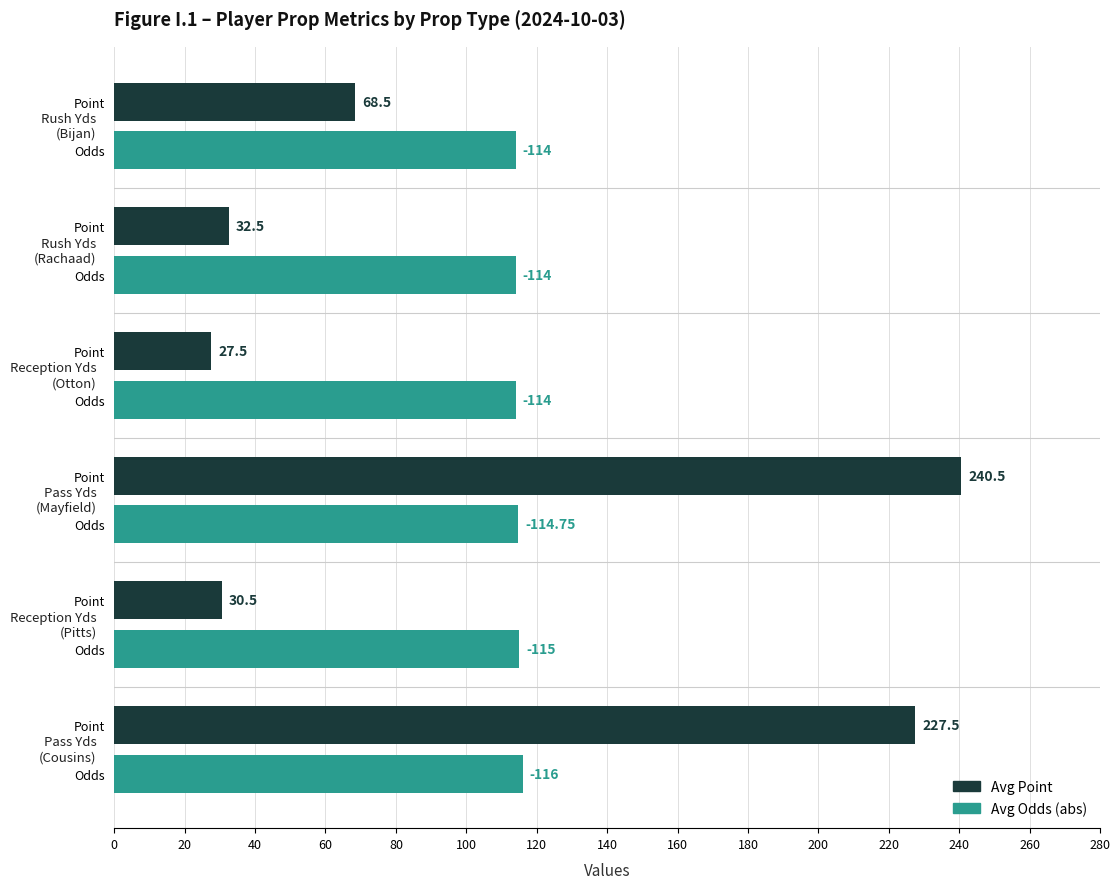

Count the number of categories in the chart.

6